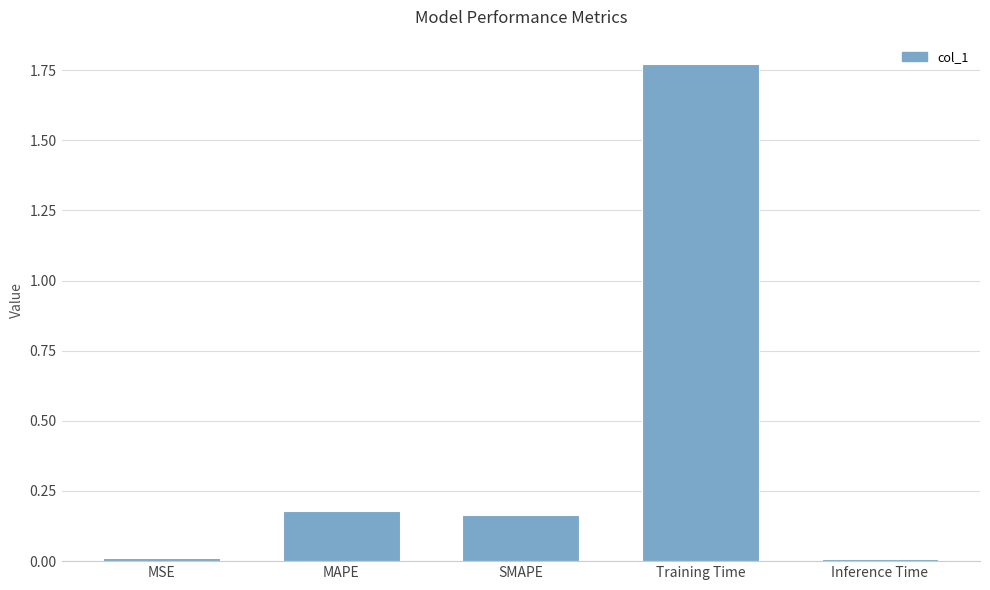

The chart shows a value of 0.1 at MAPE. True or false?

False